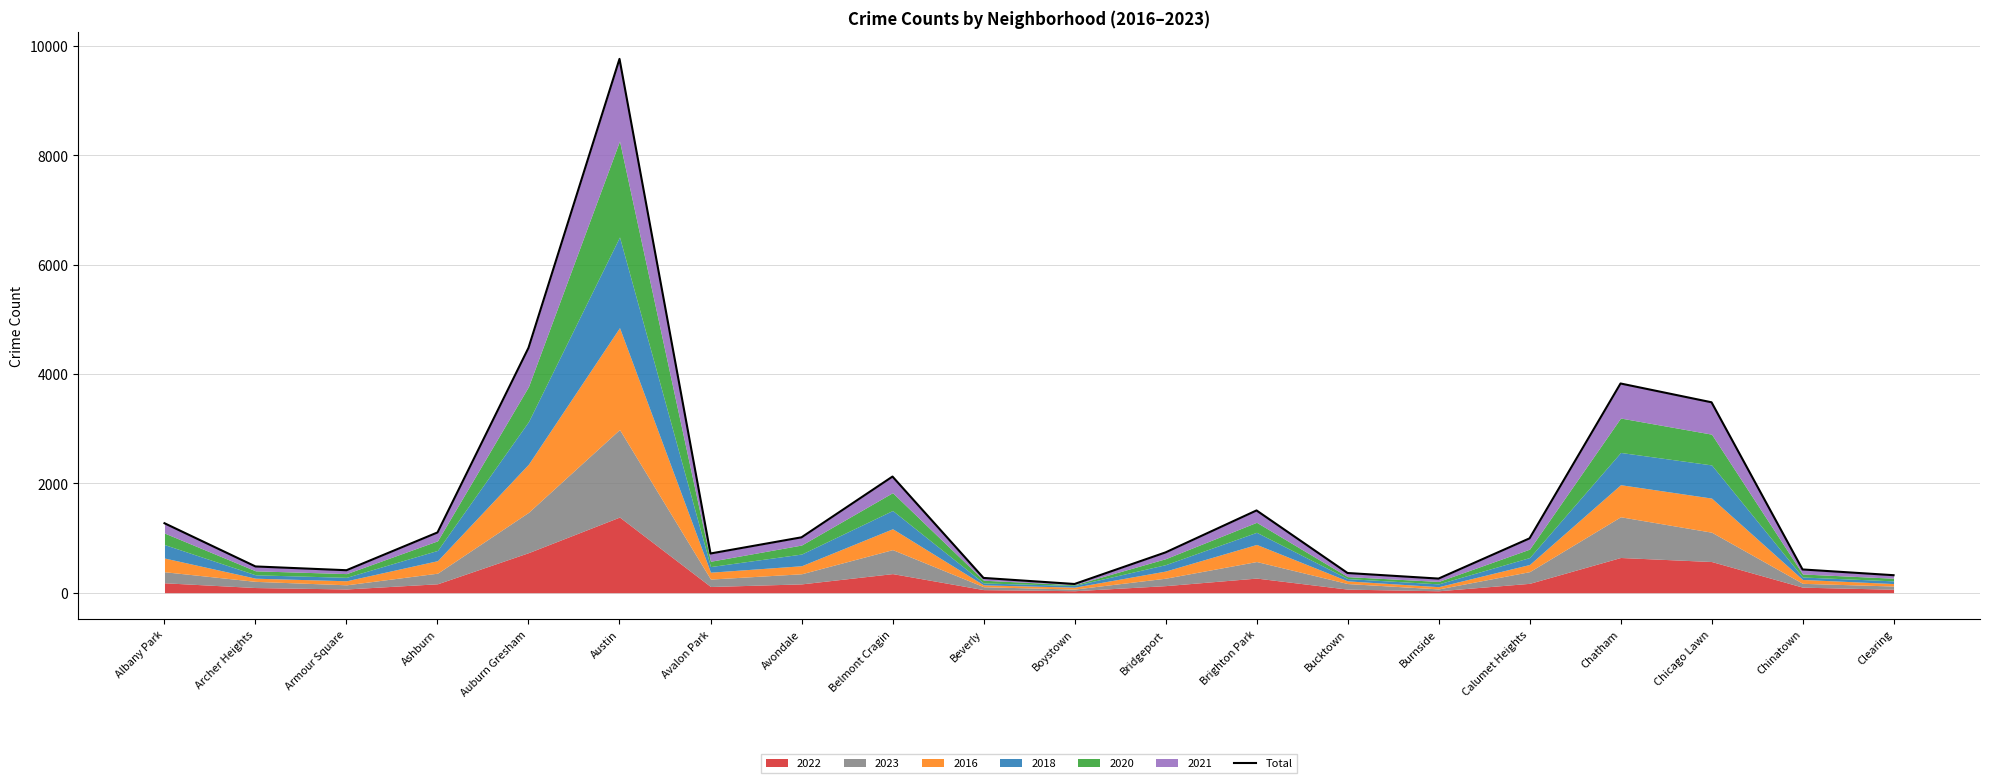

What is the difference between the second highest and minimum values?

4322